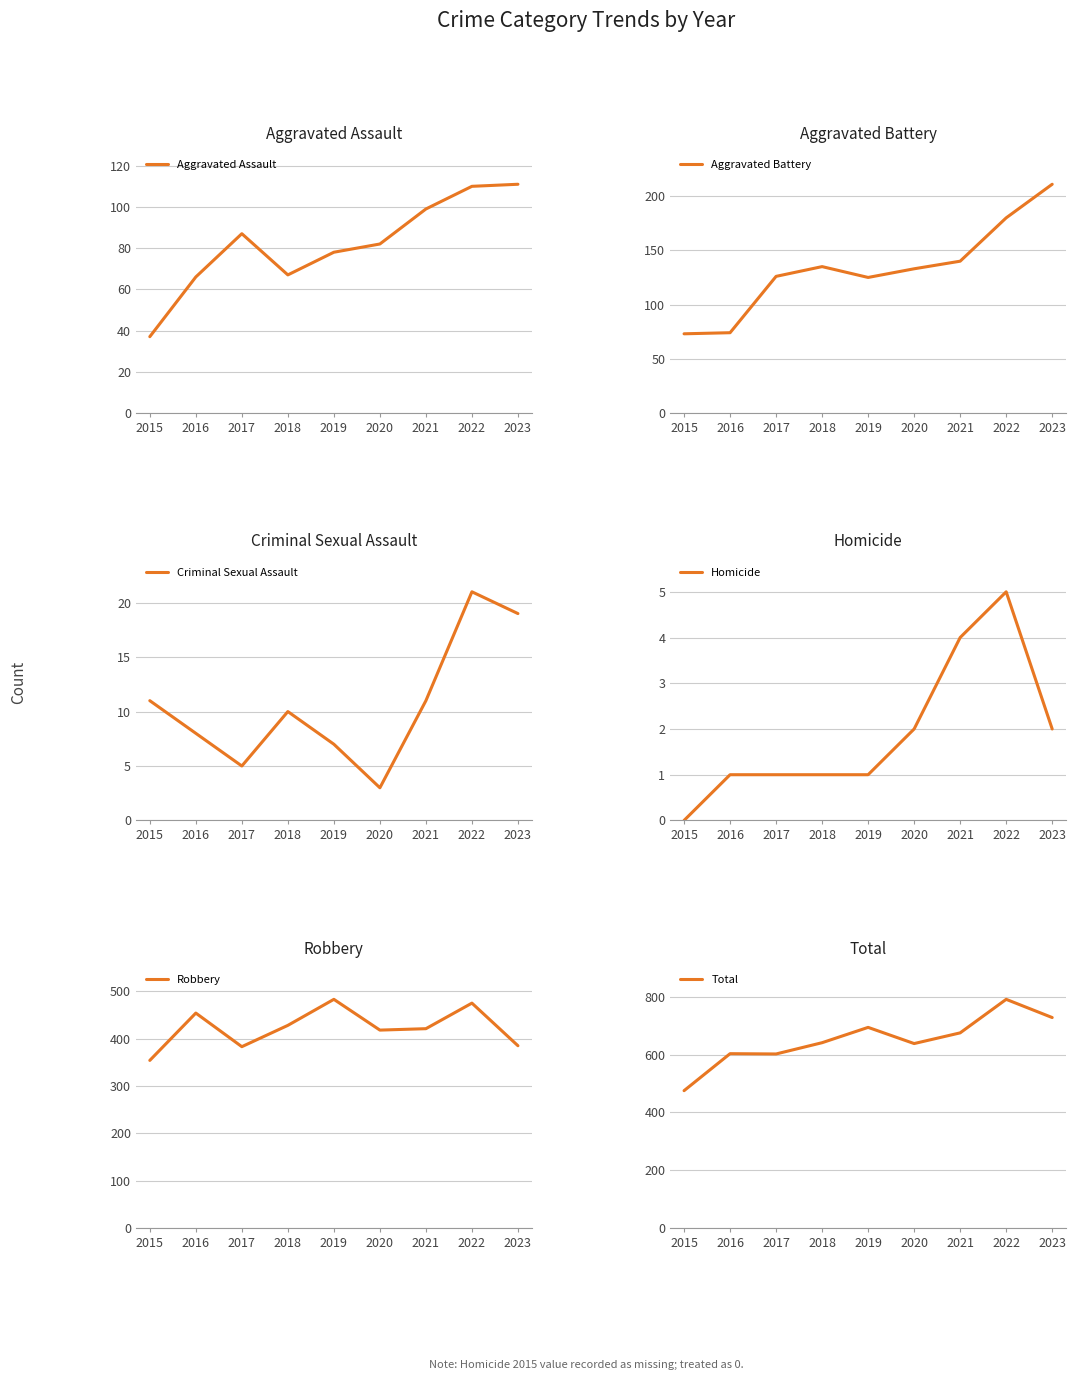

True or false: Total has more than 2 points higher than both neighbors.

True